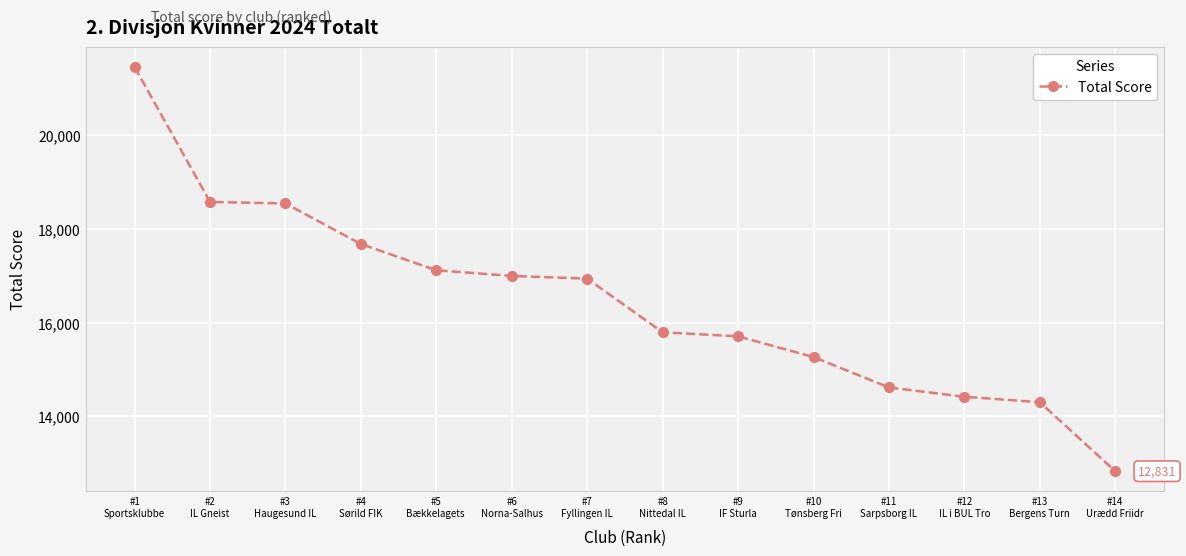

What is the value of the 1st point from the left?

21457